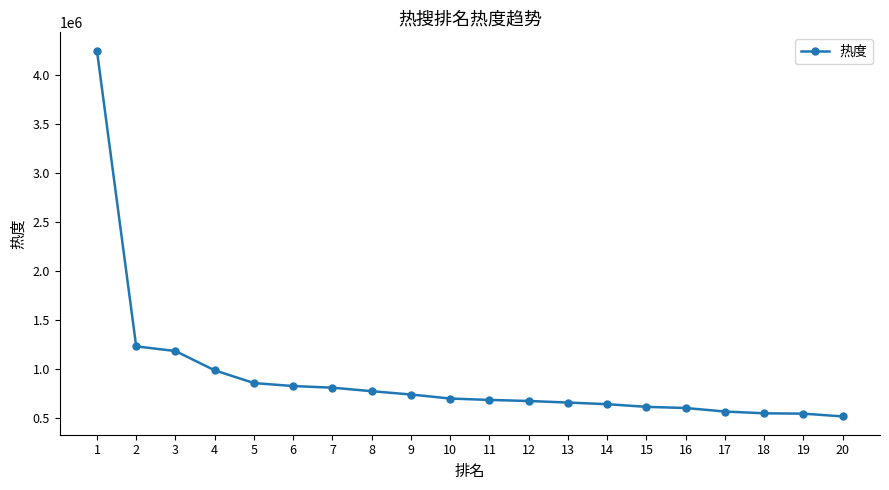

What is the change in value from 10 to 16?

-96730